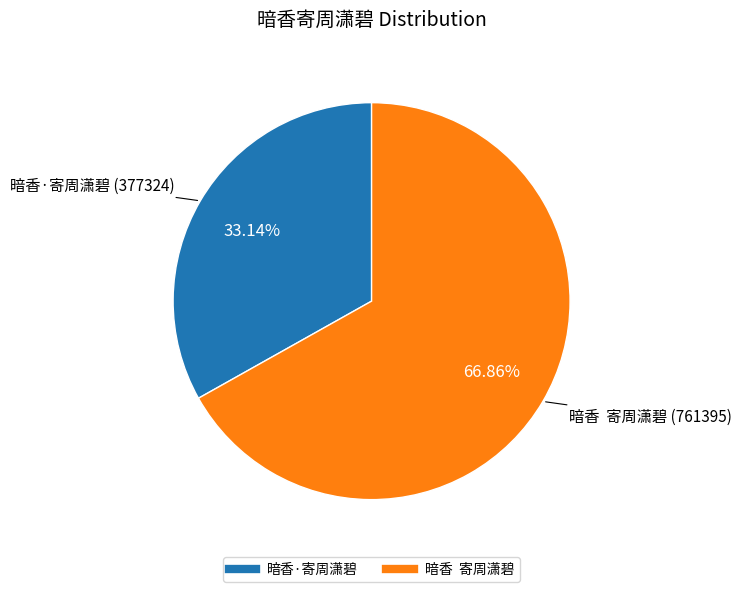

Which slice represents more than half of the pie?

暗香 寄周潇碧